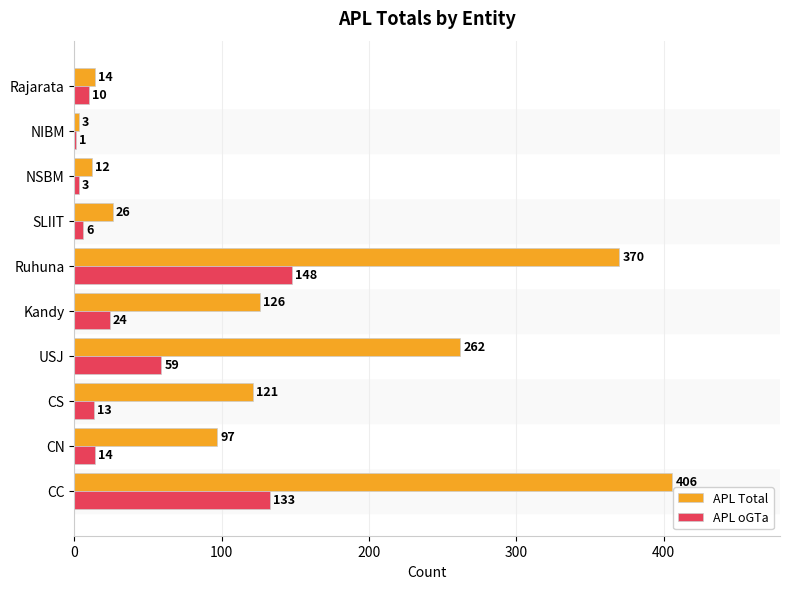

What is the sum of all APL oGTa values?

411